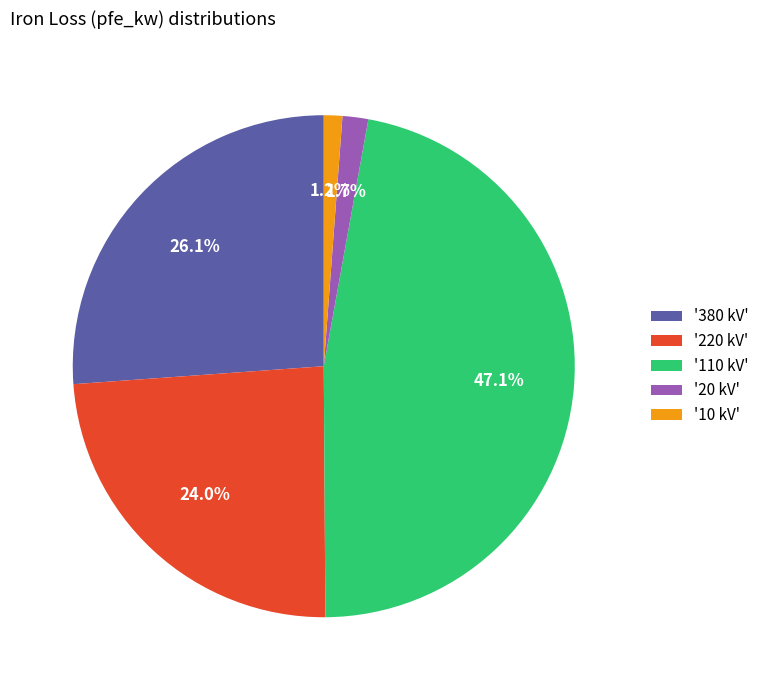

Approximately how many times larger is the value at '380 kV' compared to '220 kV'?

1.1